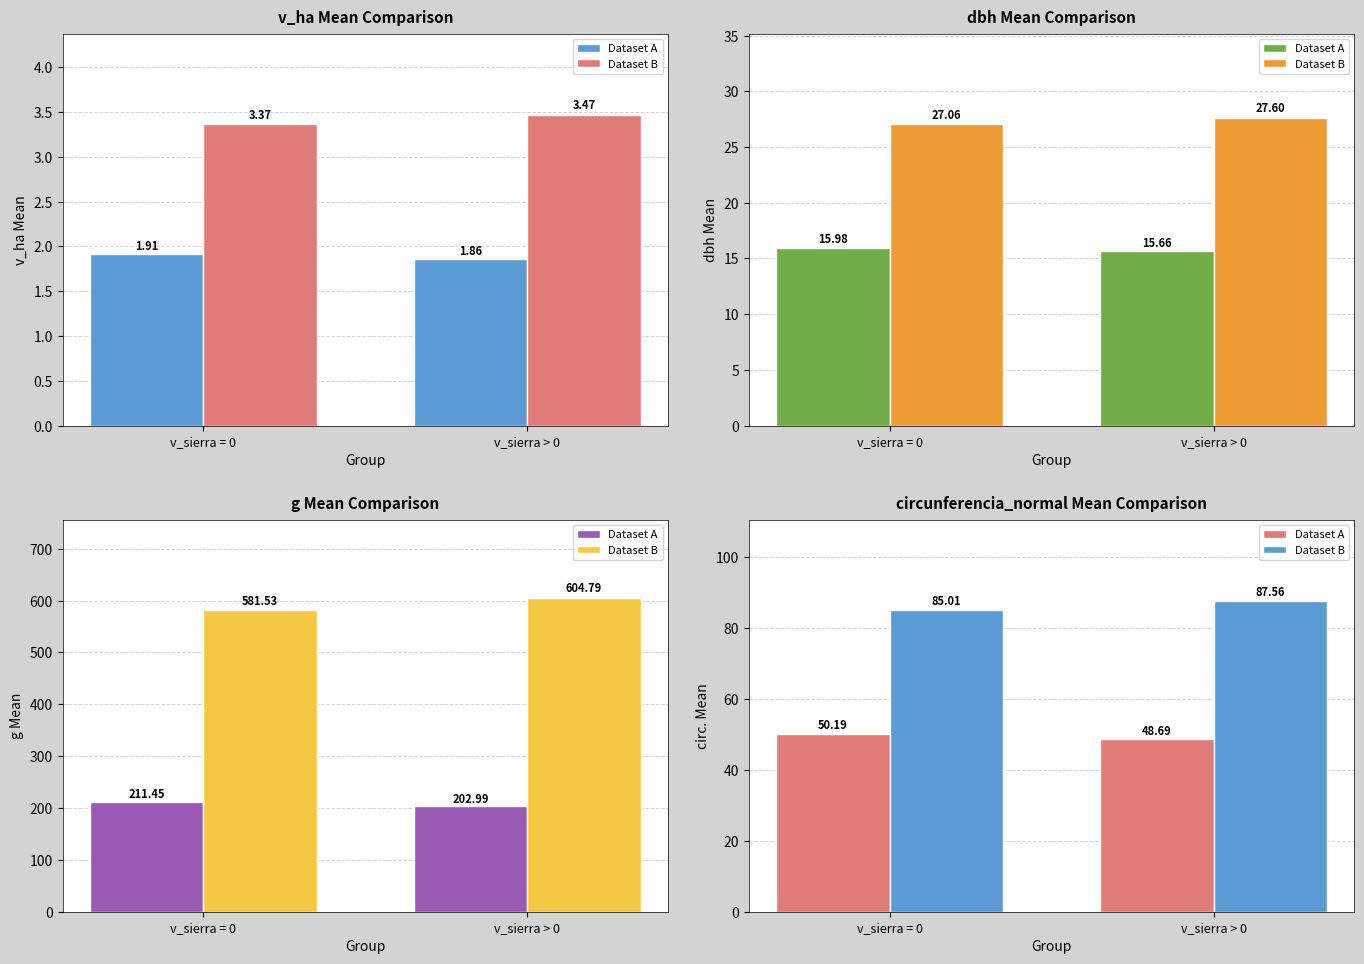

Which series has the largest range (max minus min)?

Dataset B